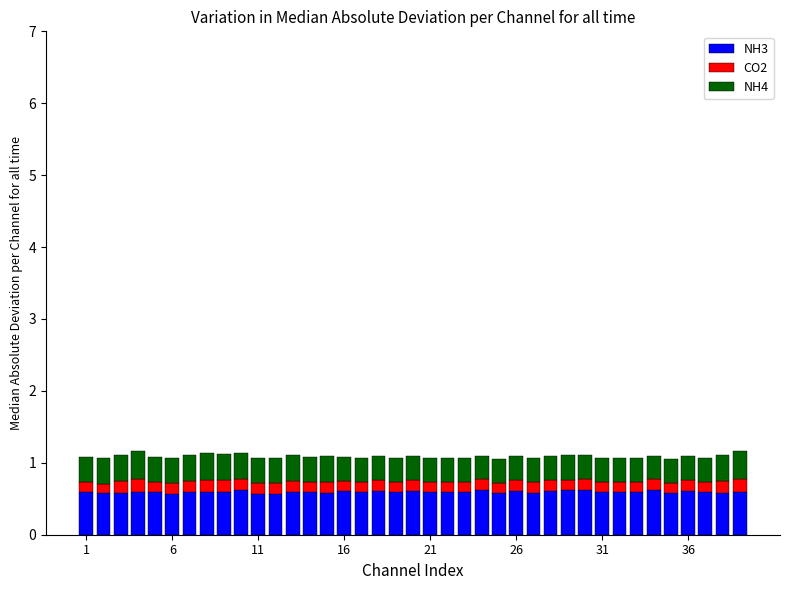

Count the NH3 values in the range 0 to 1.

39